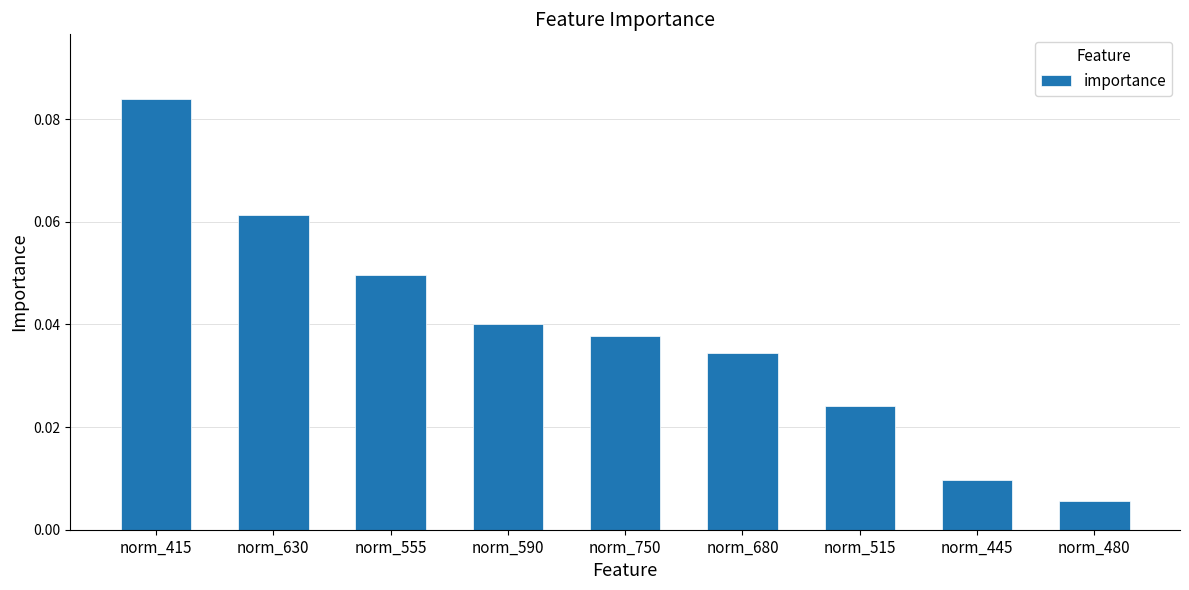

Which has a higher value, norm_590 or norm_480?

norm_590